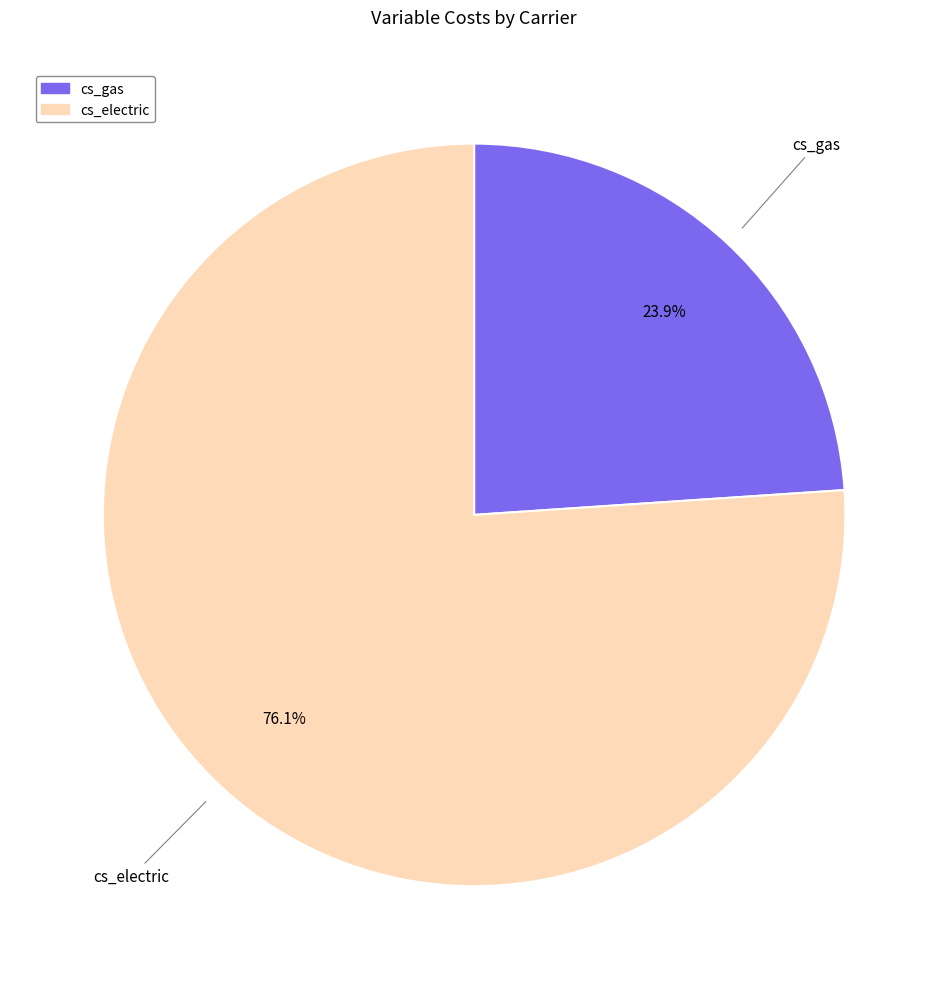

Rank the categories by value from highest to lowest.

cs_electric, cs_gas